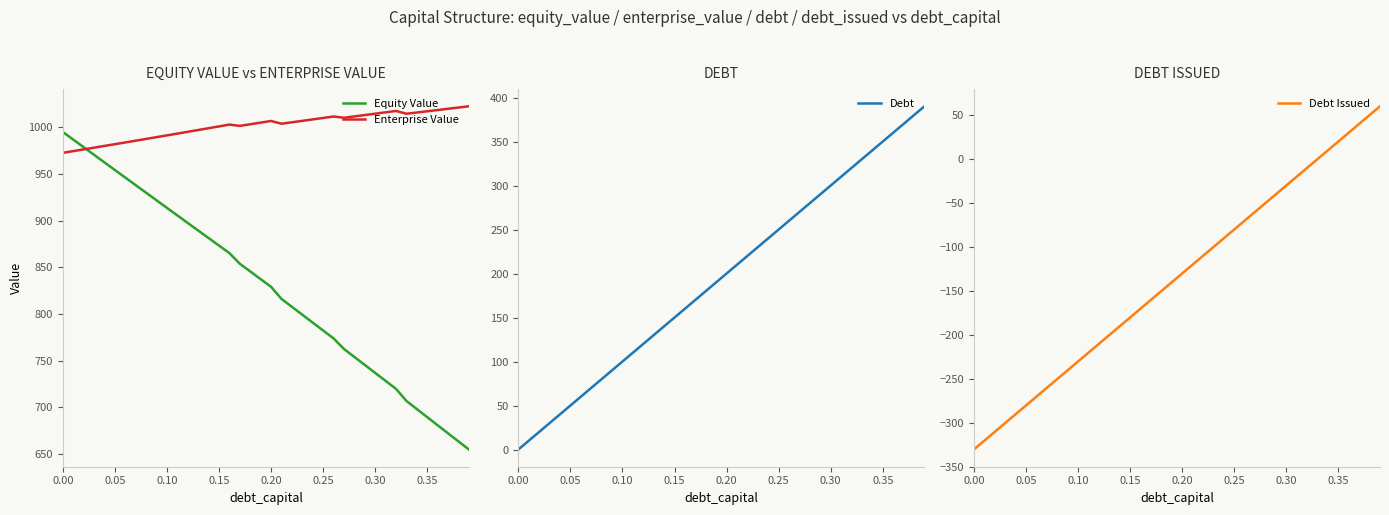

What is the highest value of the Equity Value series?

995.2